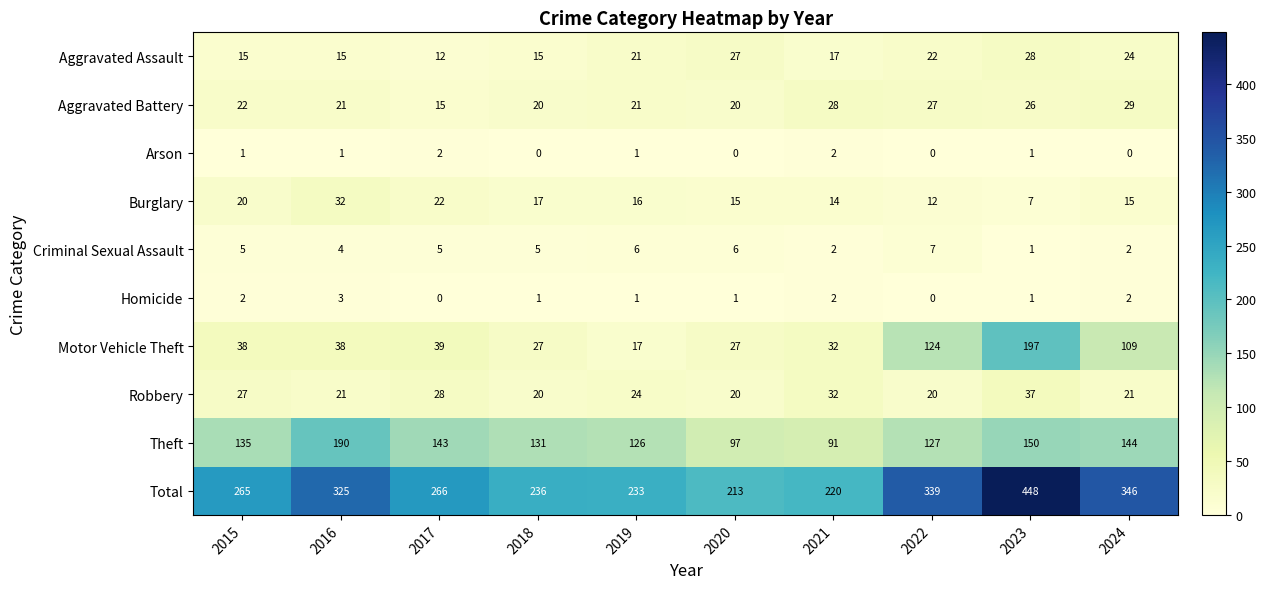

Rank the series by their maximum value, from highest to lowest.

Total, Motor Vehicle Theft, Theft, Robbery, Burglary, Aggravated Battery, Aggravated Assault, Criminal Sexual Assault, Homicide, Arson